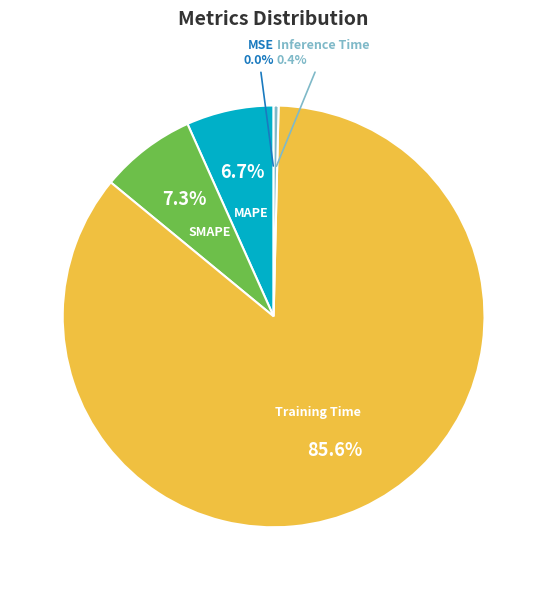

Do Training Time and MAPE together represent more than half of the pie?

Yes